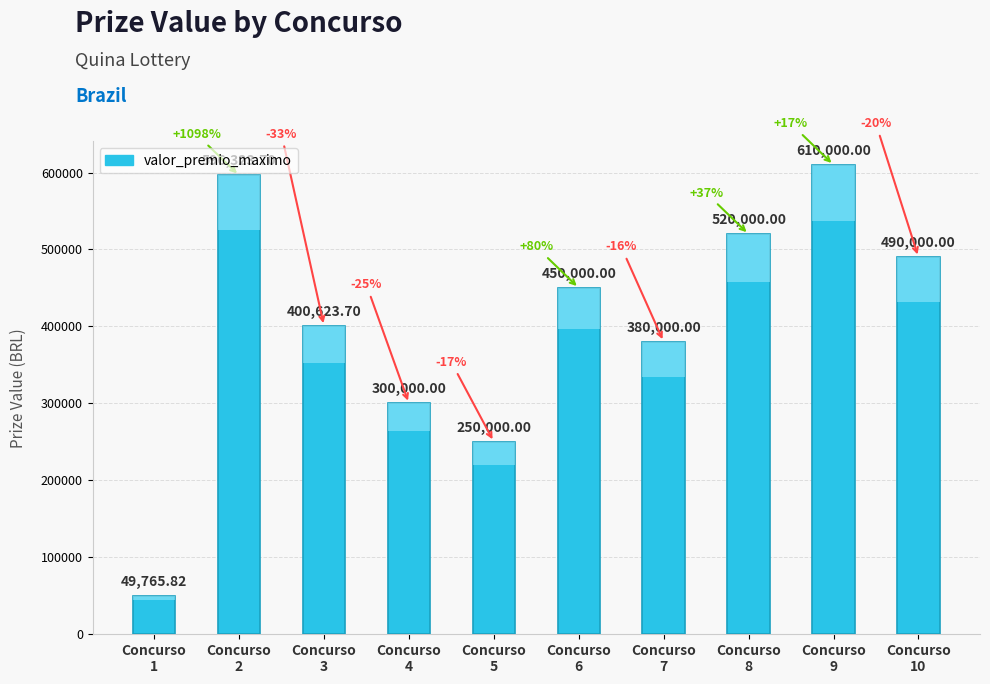

Which label corresponds to the smallest value in the chart?

1